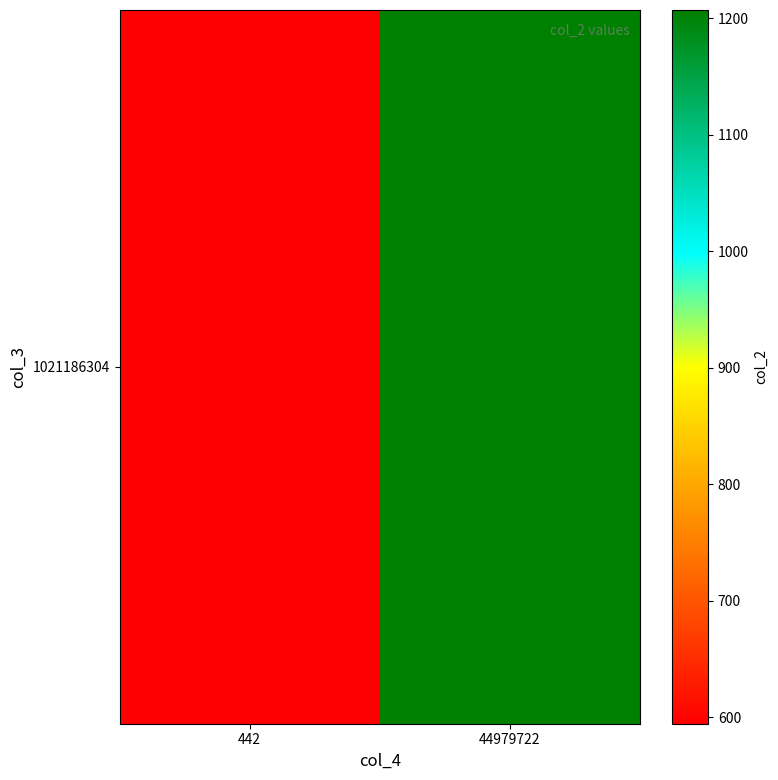

The value at 44979722 is 1903.5. True or false?

False